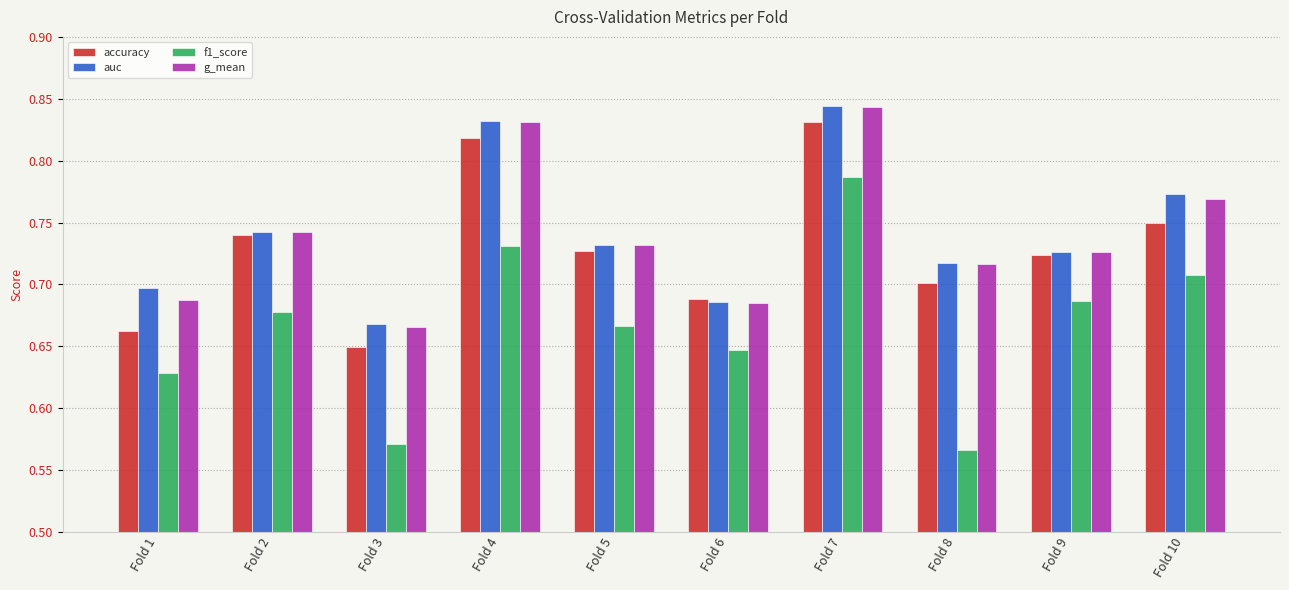

Which label corresponds to the smallest value in the chart?

Fold 8